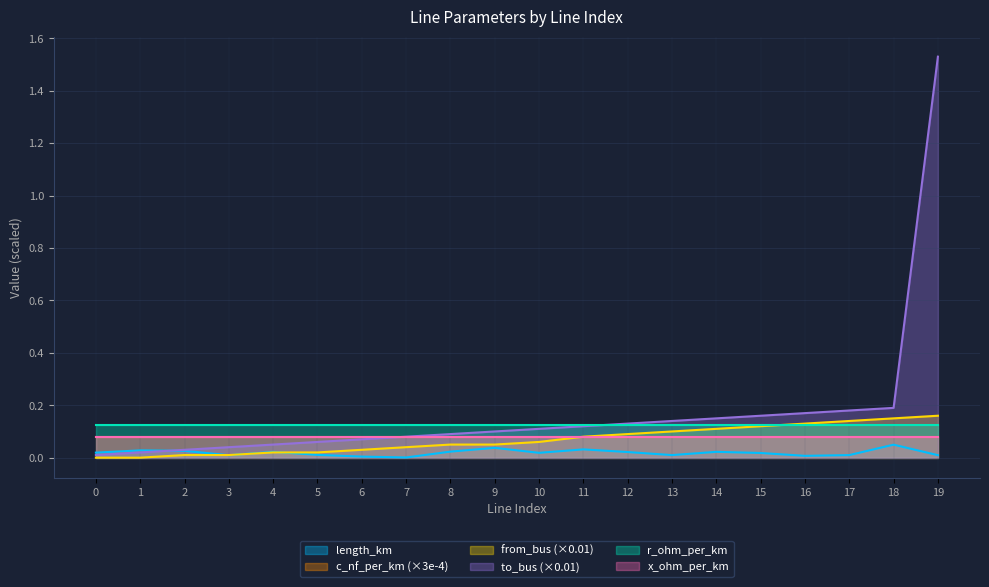

What are all the series names shown in the legend?

length_km, c_nf_per_km (×3e-4), from_bus (×0.01), to_bus (×0.01), r_ohm_per_km, x_ohm_per_km